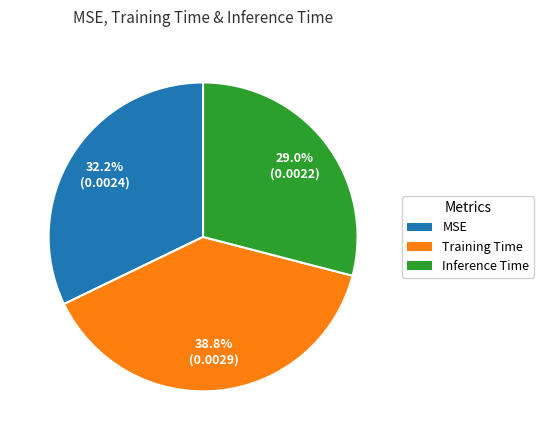

Which slice is the smallest?

Inference Time